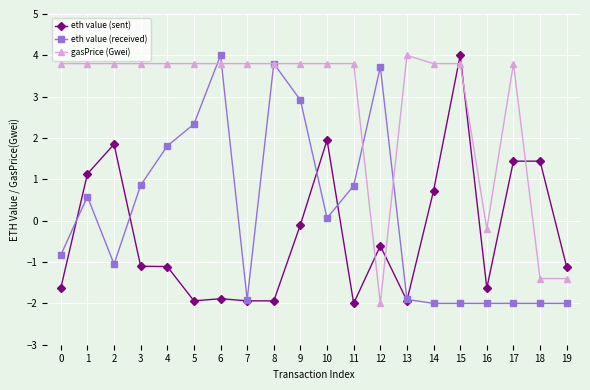

What are all the series names shown in the legend?

eth value (sent), eth value (received), gasPrice (Gwei)